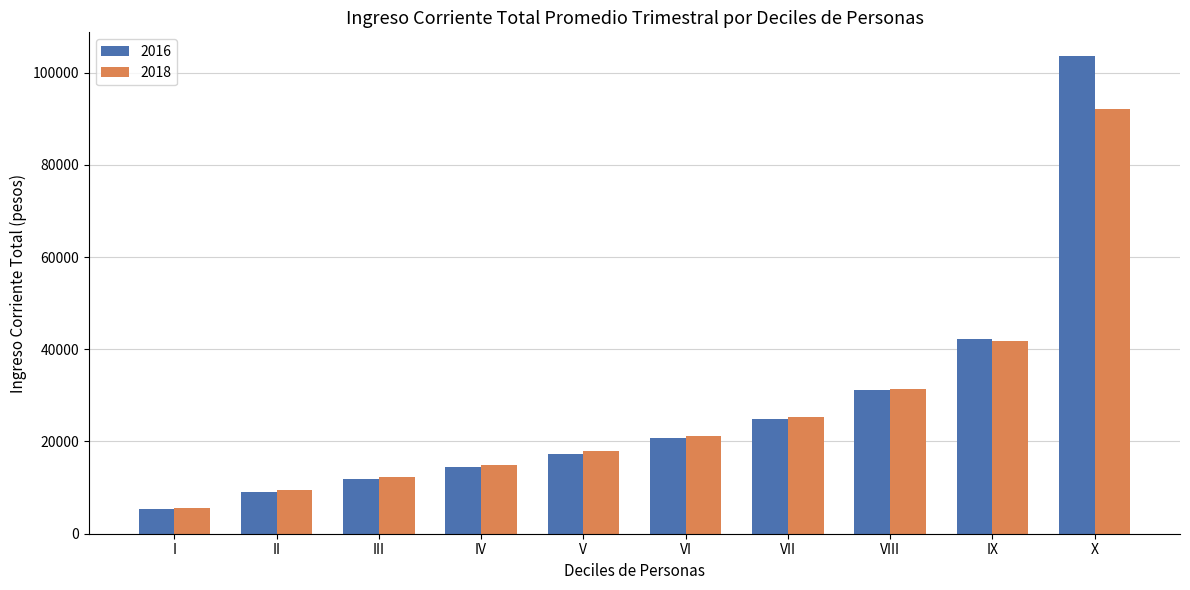

Between II and VII, which series saw the biggest shift?

2018